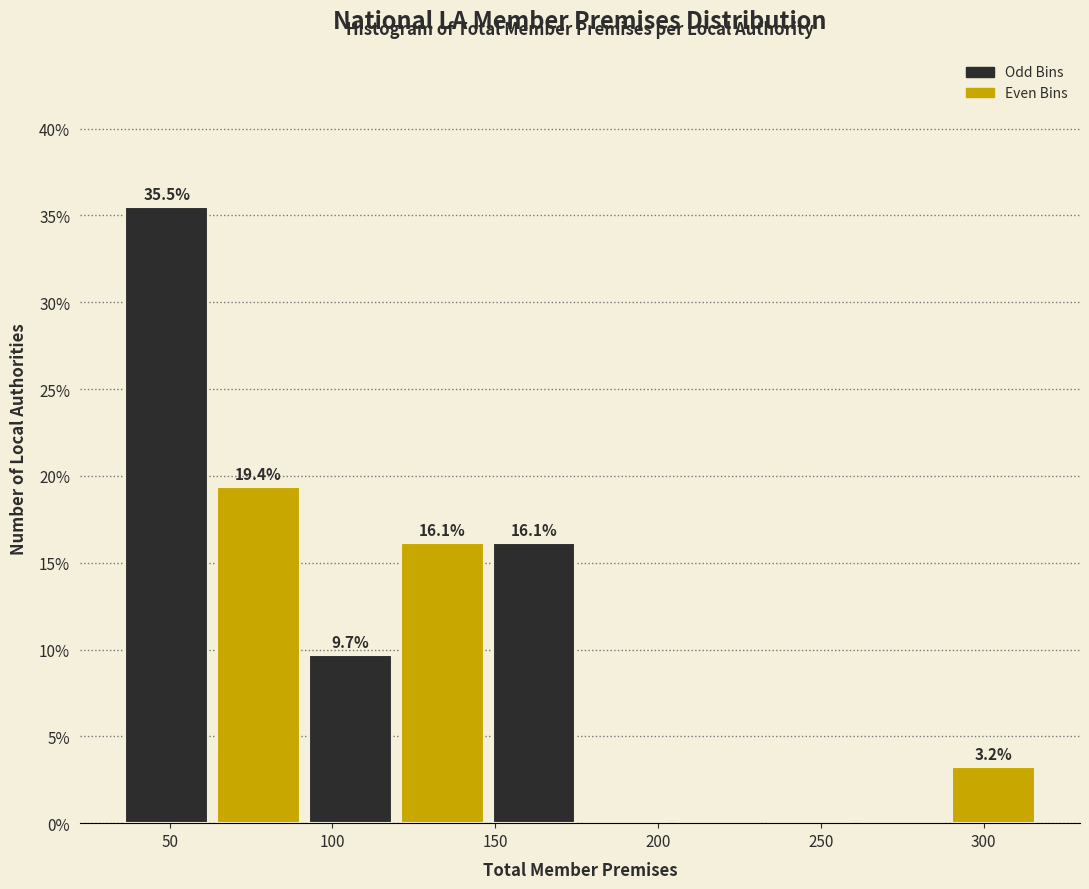

Which range on the x-axis has the tallest bar?

35 to 65